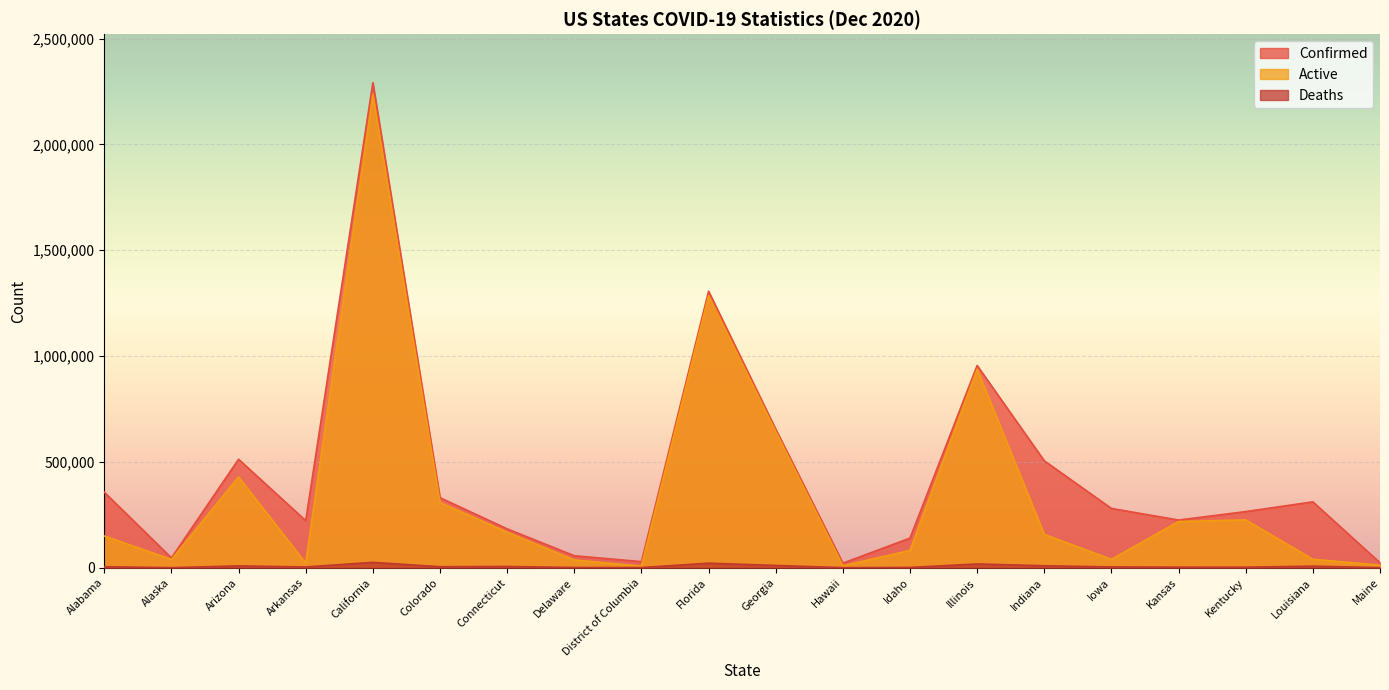

Is it true that Confirmed equals 372863 at Georgia?

False